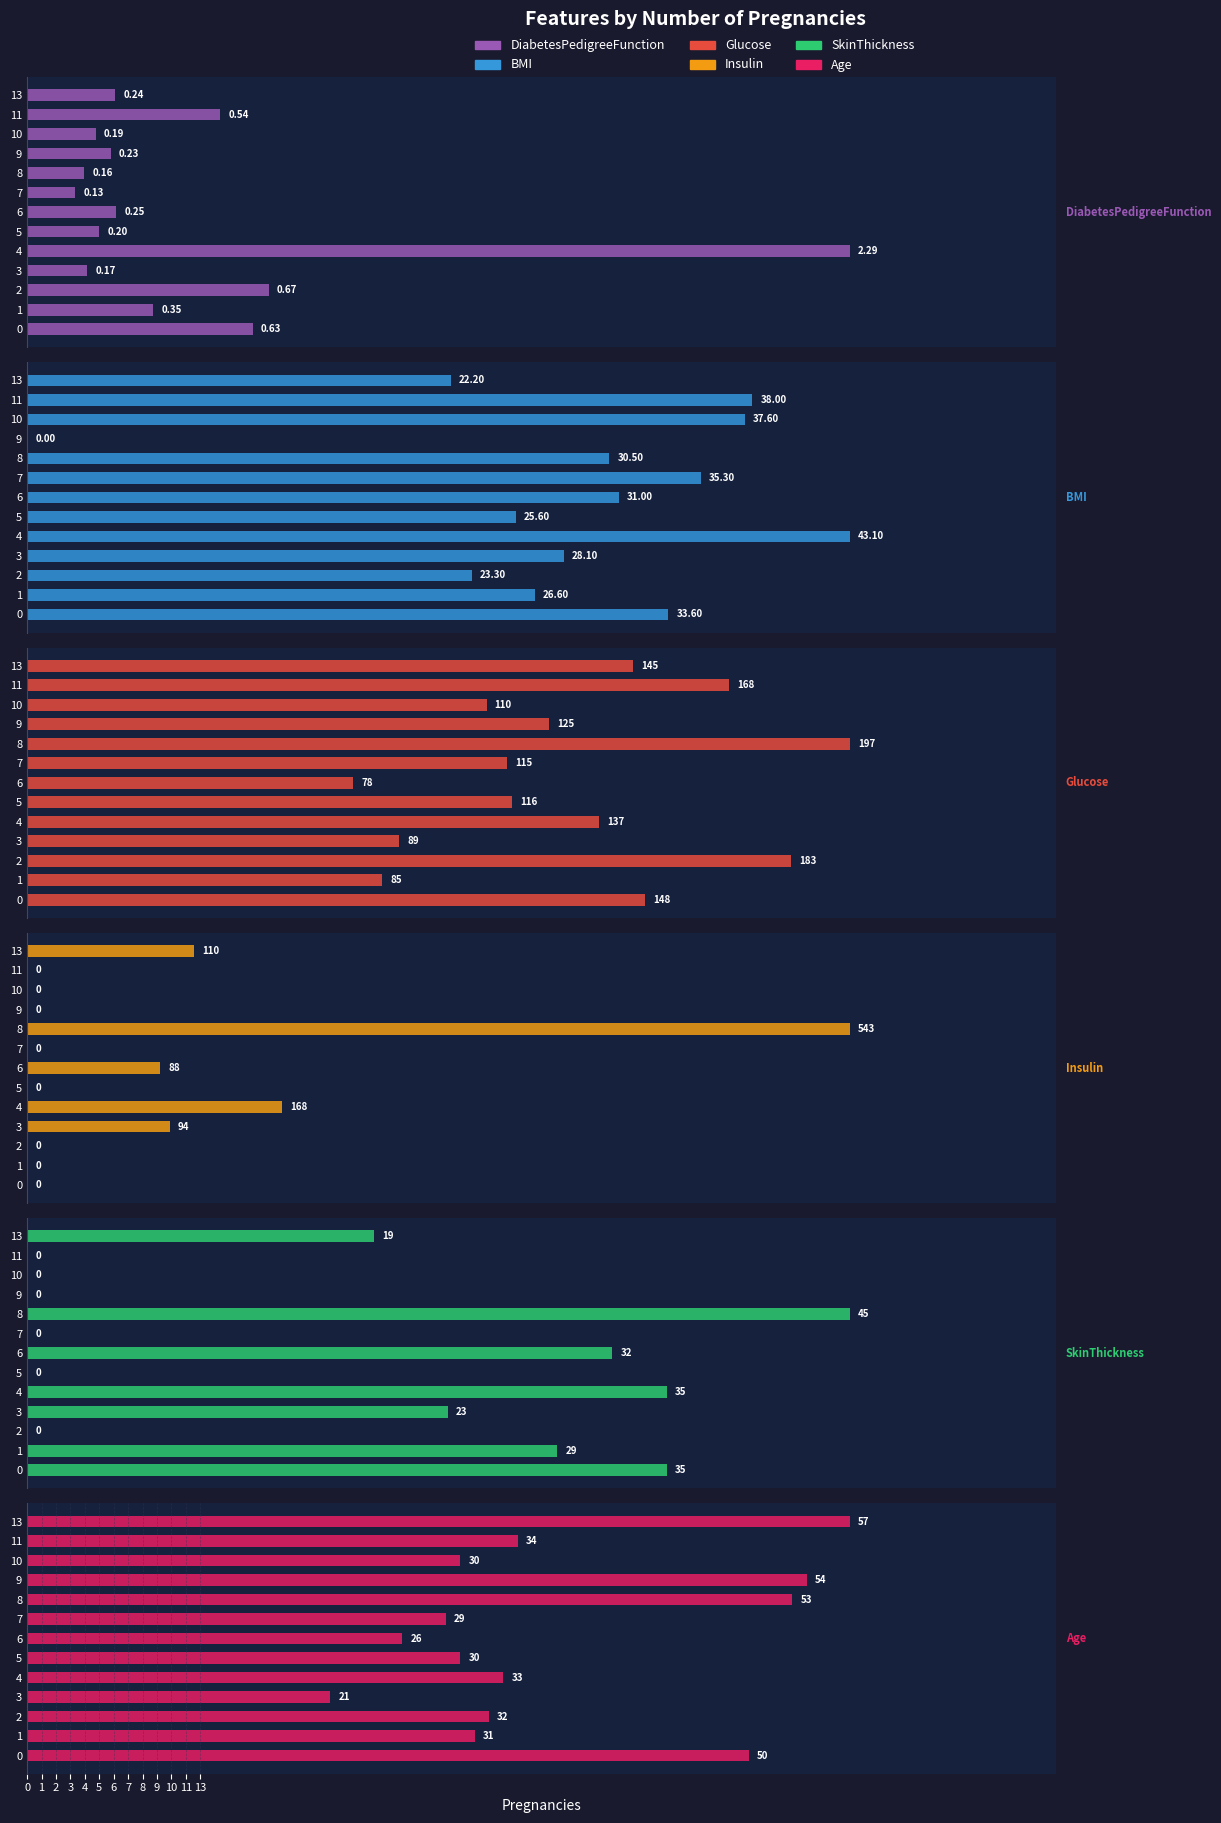

True or false: SkinThickness has a value of -25.9 at 10.

False